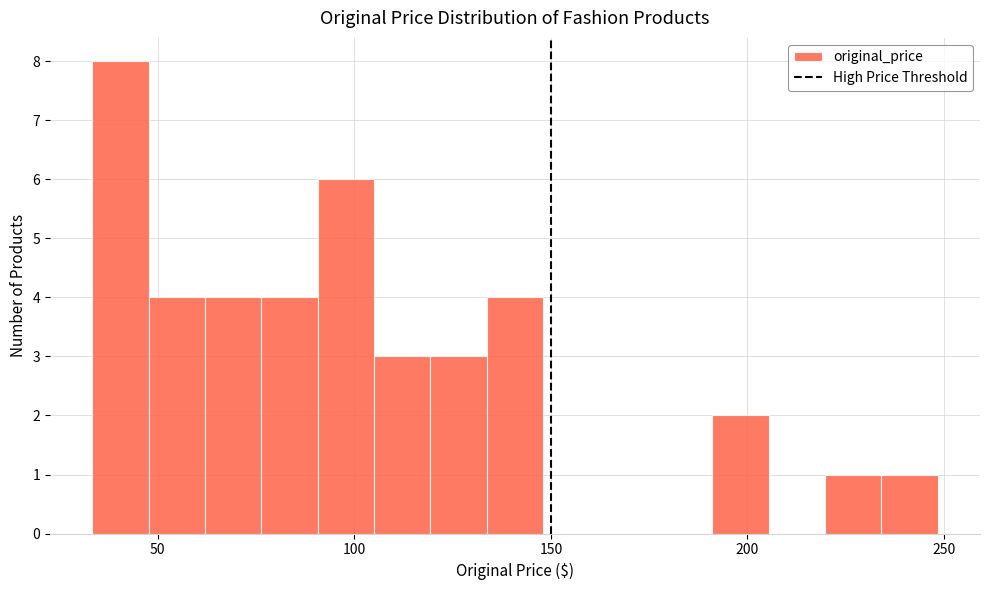

Read against the x-axis, roughly where is the centre of the tallest bar?

40